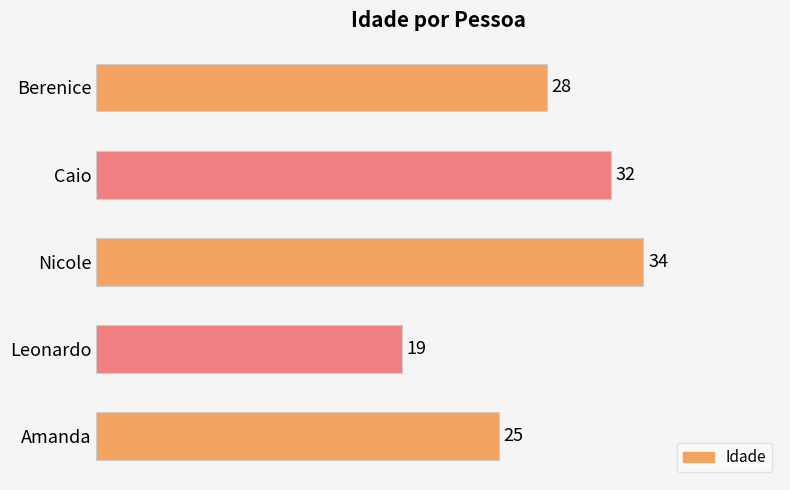

How many data points are less than 28?

2